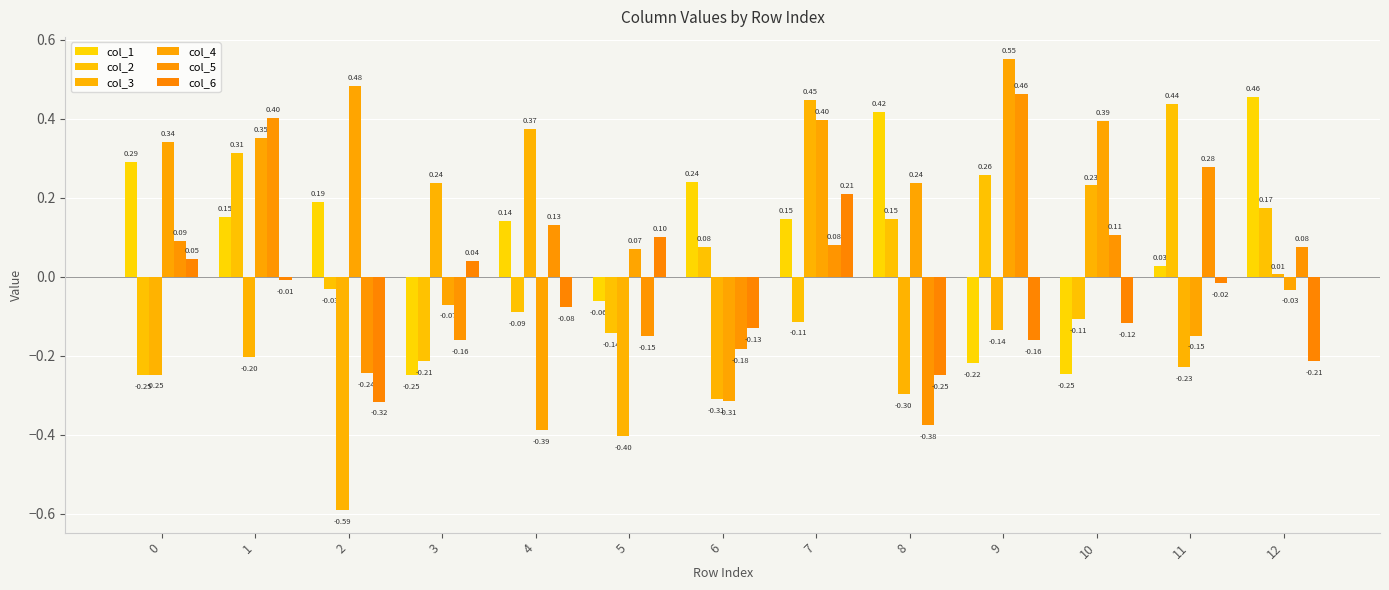

The col_2 series shows 0.0 at 8. True or false?

False